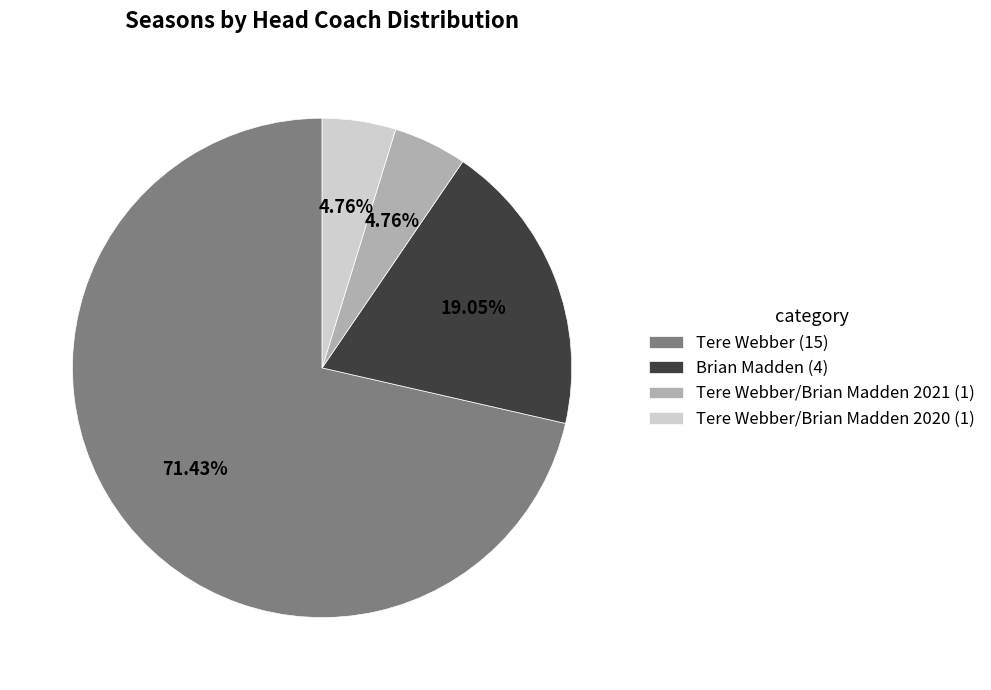

Combined, do Tere Webber/Brian Madden 2021 (1) and Tere Webber (15) account for over 50%?

Yes